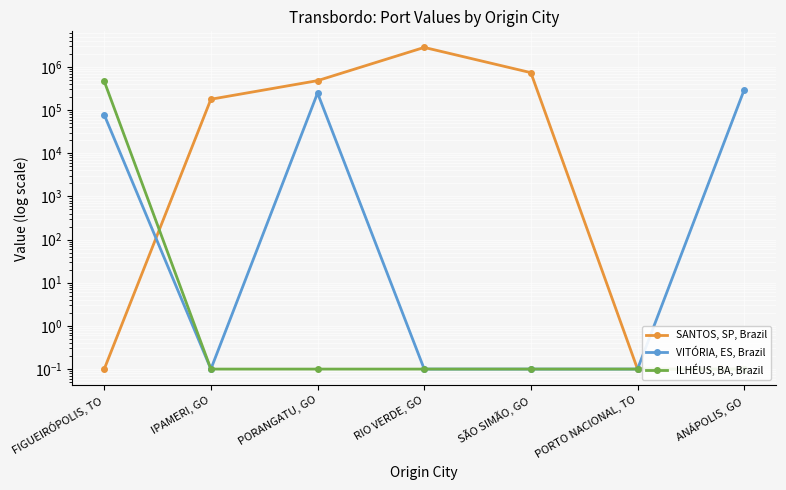

At how many categories does at least one series exceed 832415?

1